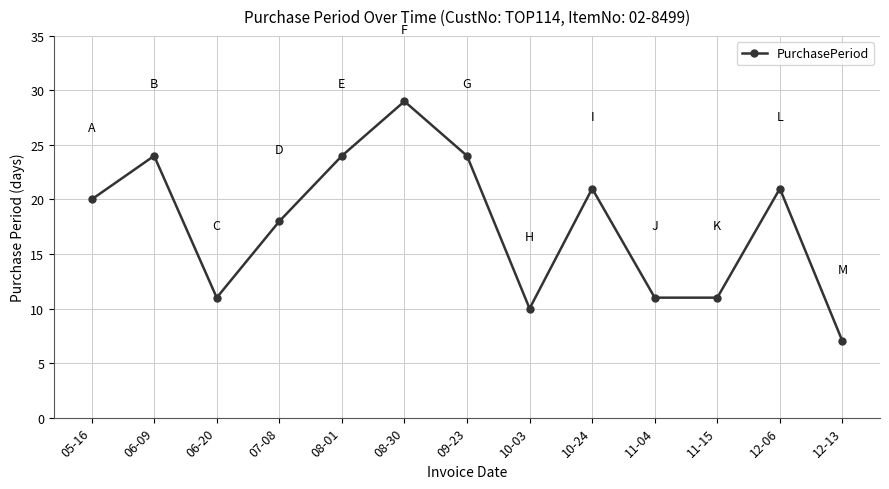

The value at 07-08 is 18. True or false?

True